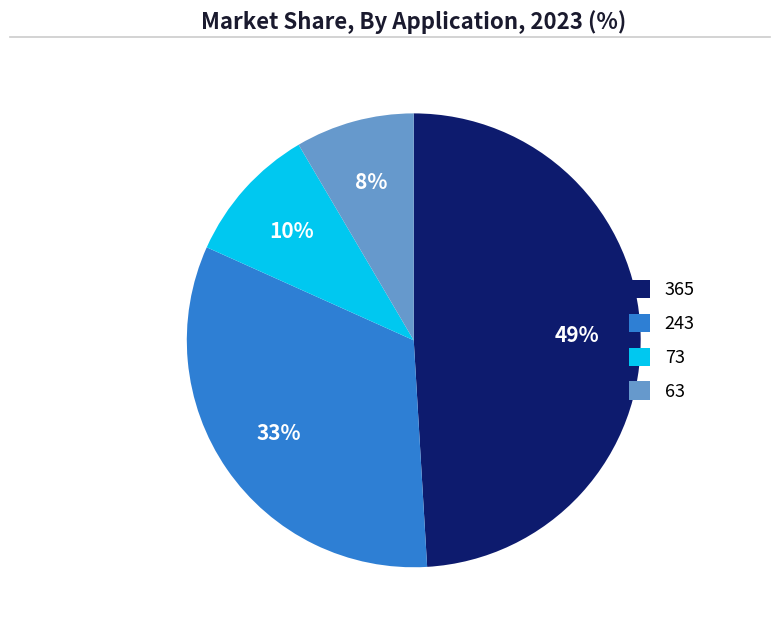

Is the sum of 365 and 243 greater than half?

Yes